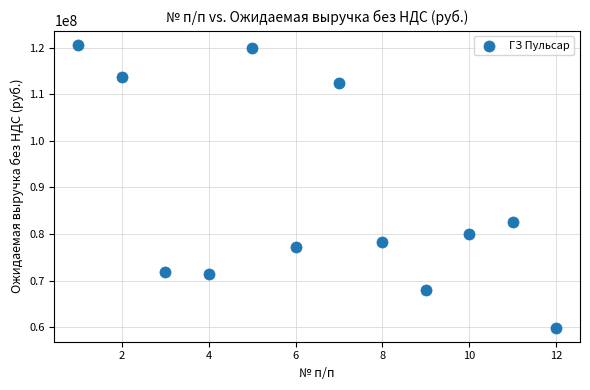

What Y value in the scatter plot is closest to 90275245?

82540130